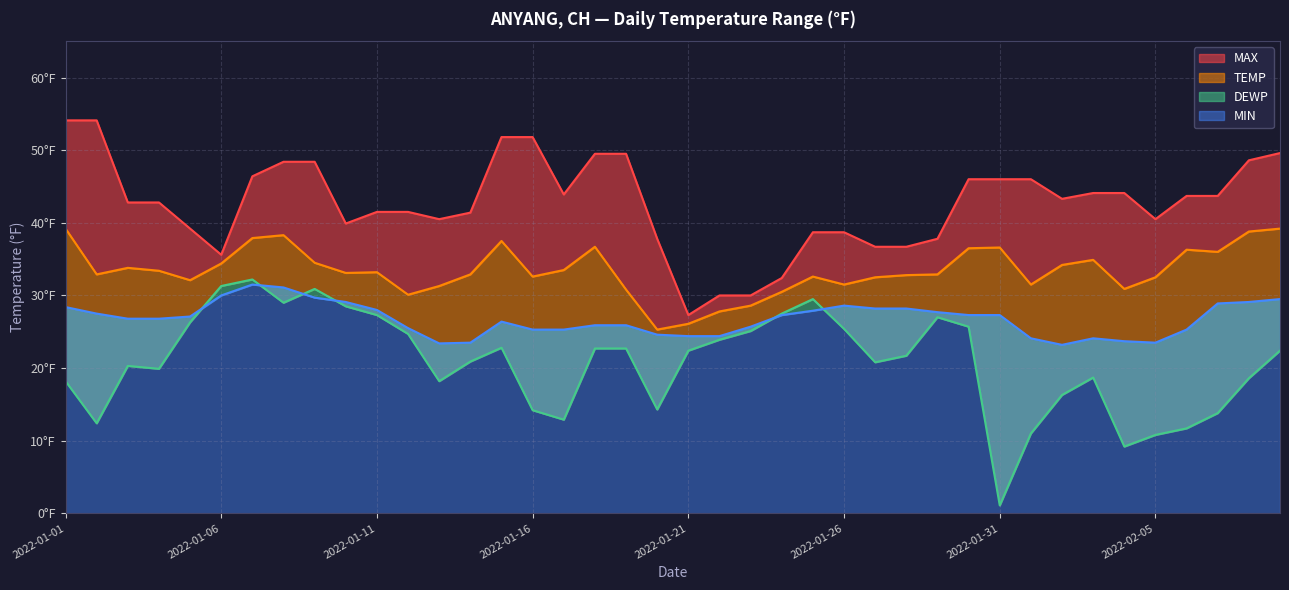

Does the chart have visible grid lines?

Yes